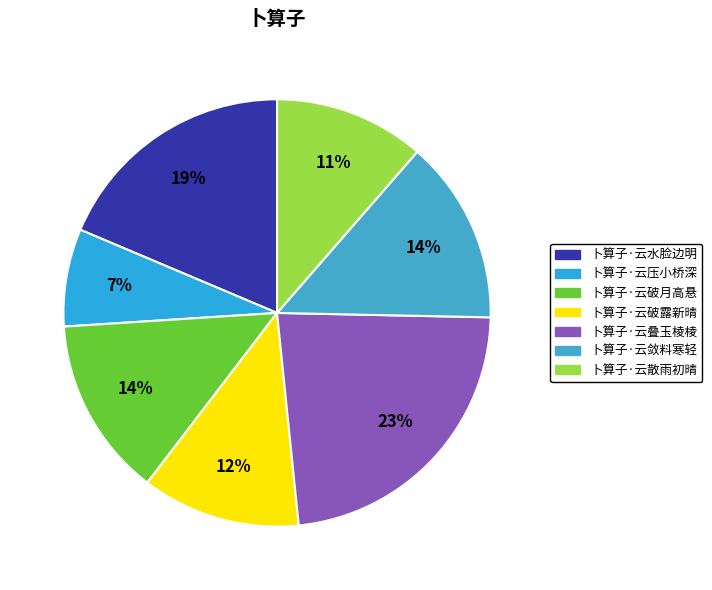

How many segments does this pie chart have?

7